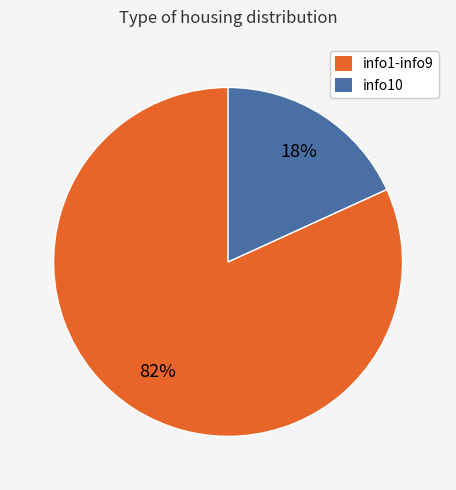

To the nearest percent, what is the difference between the largest and smallest slice percentages?

64%